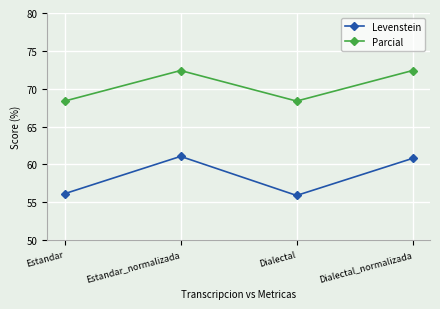

True or false: Levenstein and Parcial cross at least once.

False